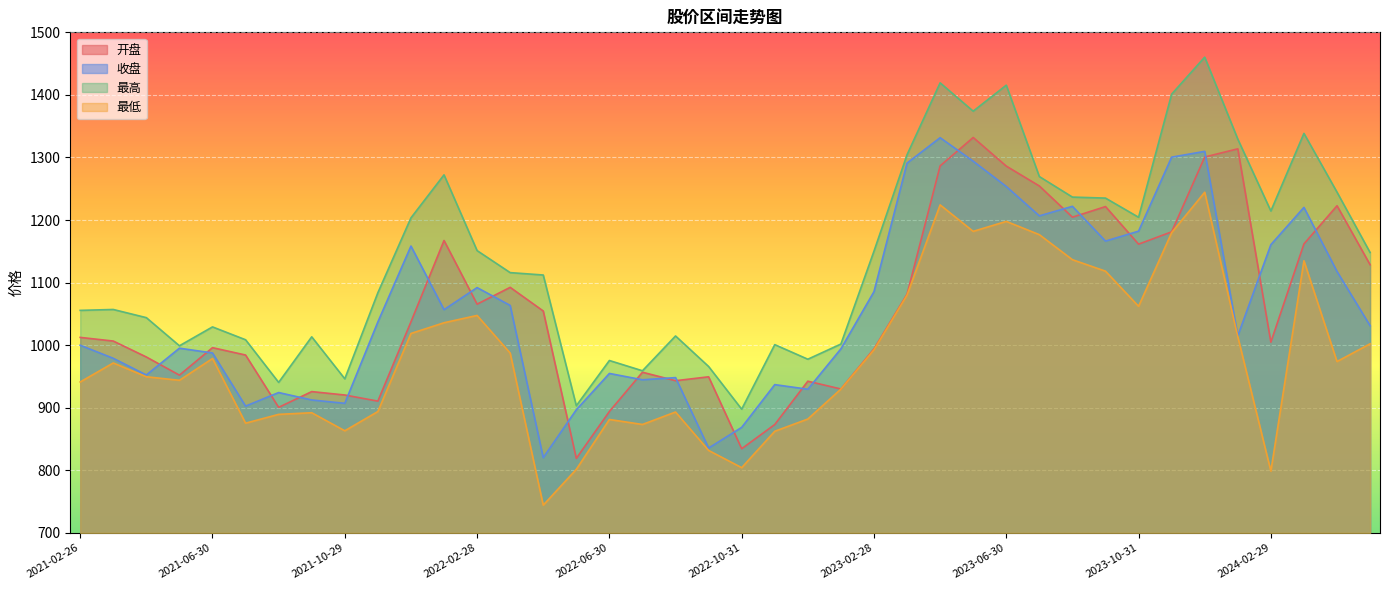

At which category is the sum across all series the highest?

2023-12-29